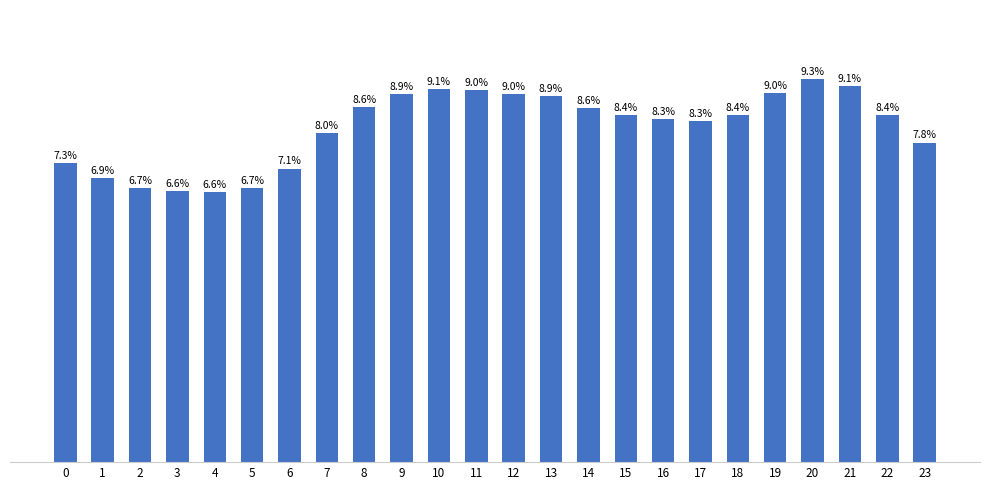

What is the greatest value displayed?

9.3